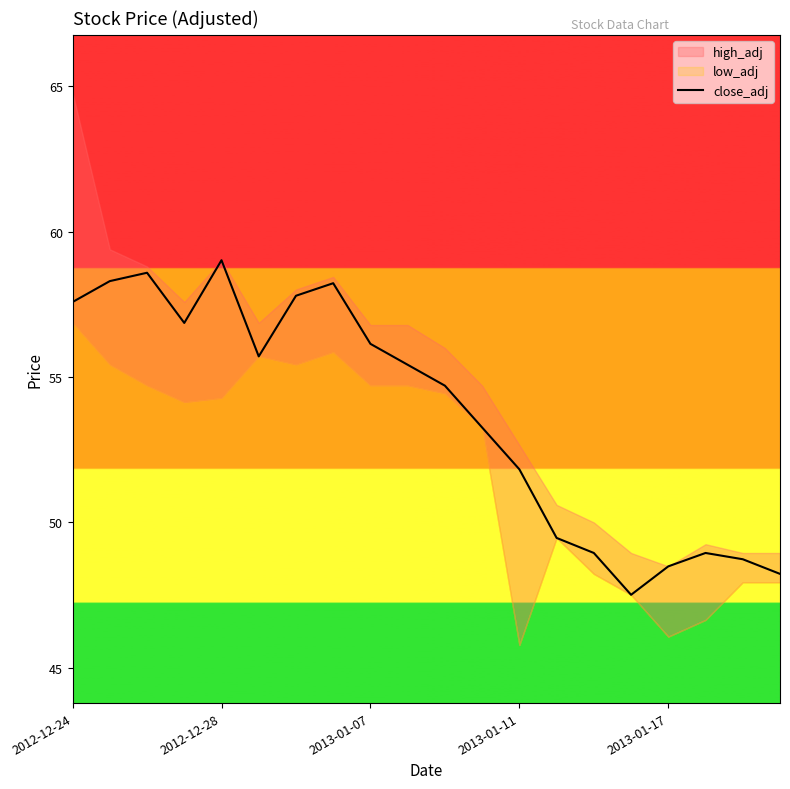

Approximately how many times larger is the value at 10 compared to 19?

1.1